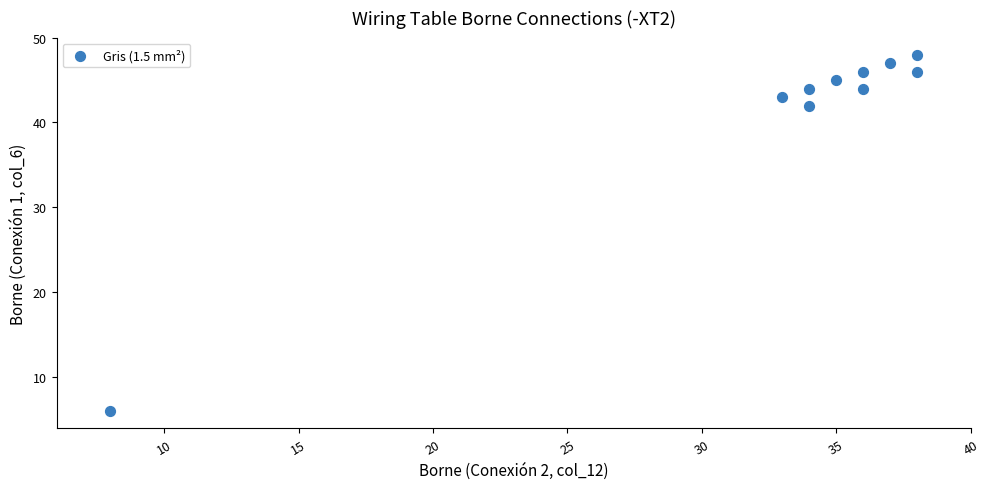

What Y value in the scatter plot is closest to 27?

42